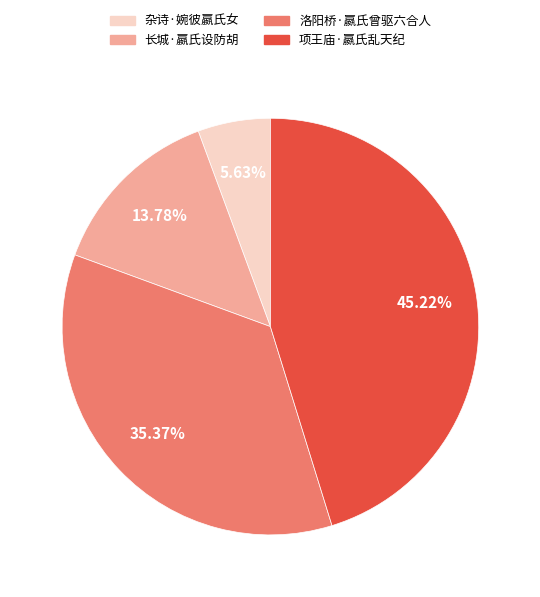

Is 长城·嬴氏设防胡 the majority of the pie?

No